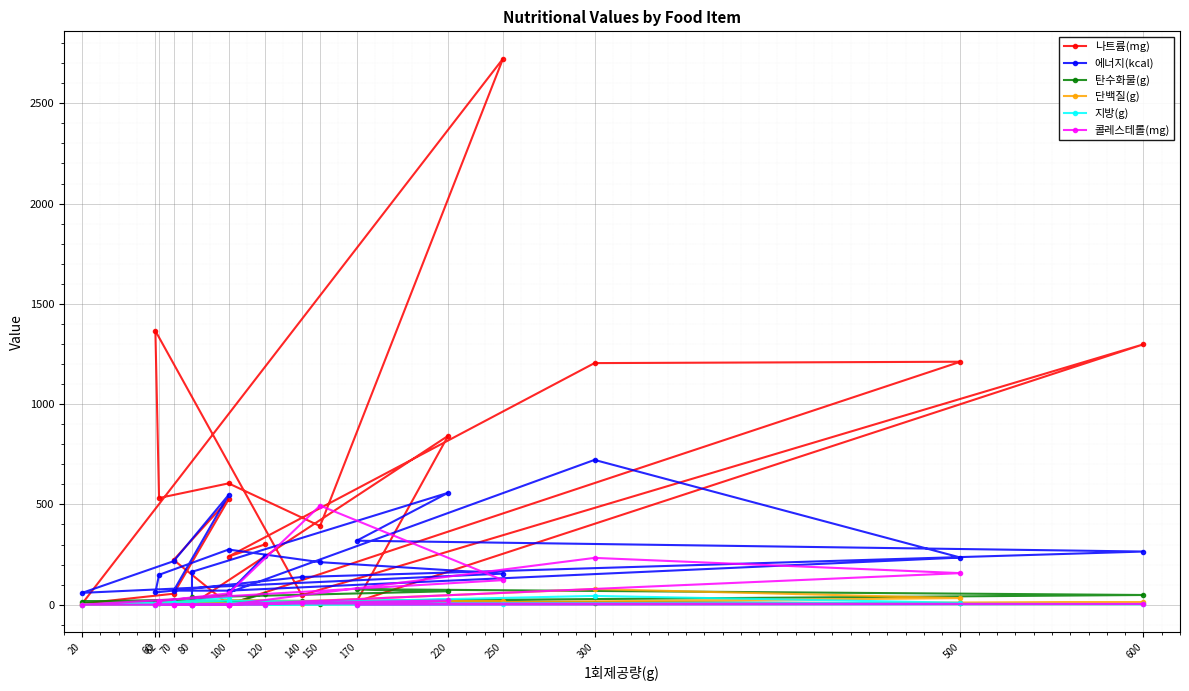

What is the label of the 17th point from the right?

500